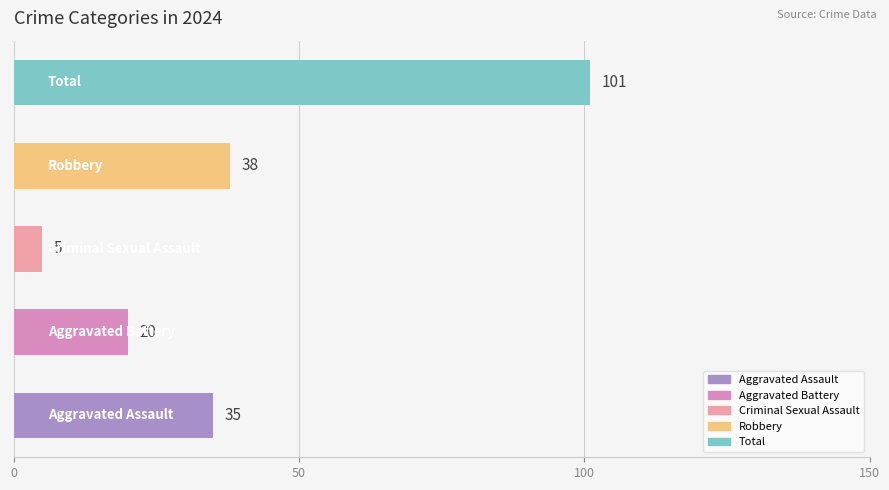

How many data points does each series have?

5